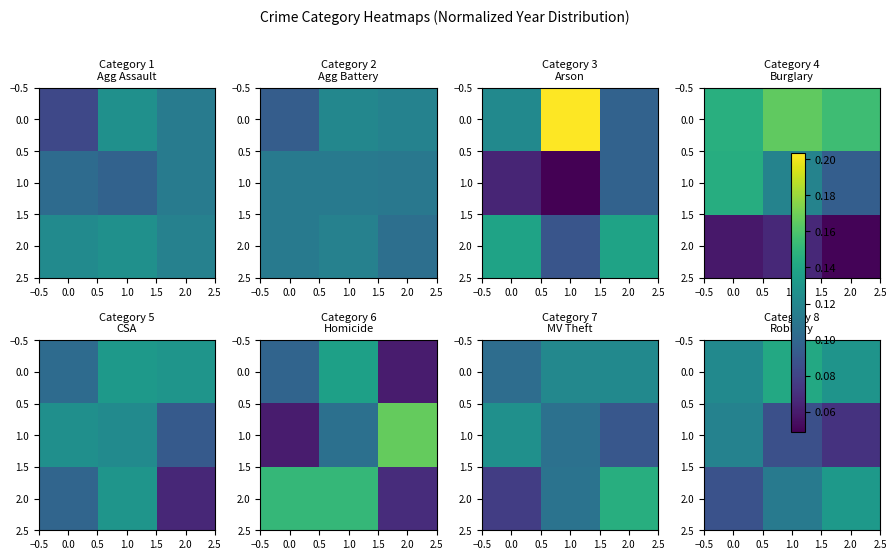

Count the number of categories in the chart.

3